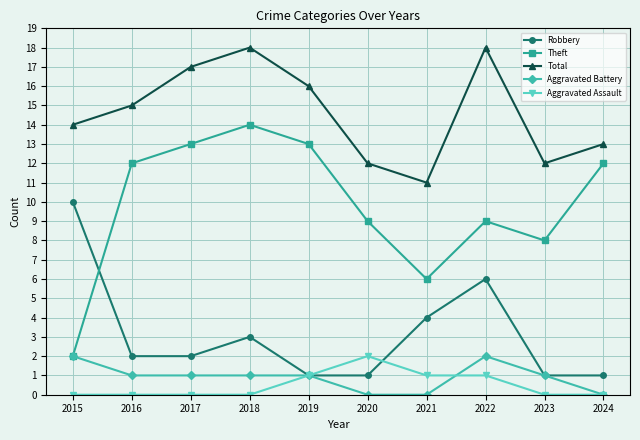

What is the maximum value shown in the chart?

18